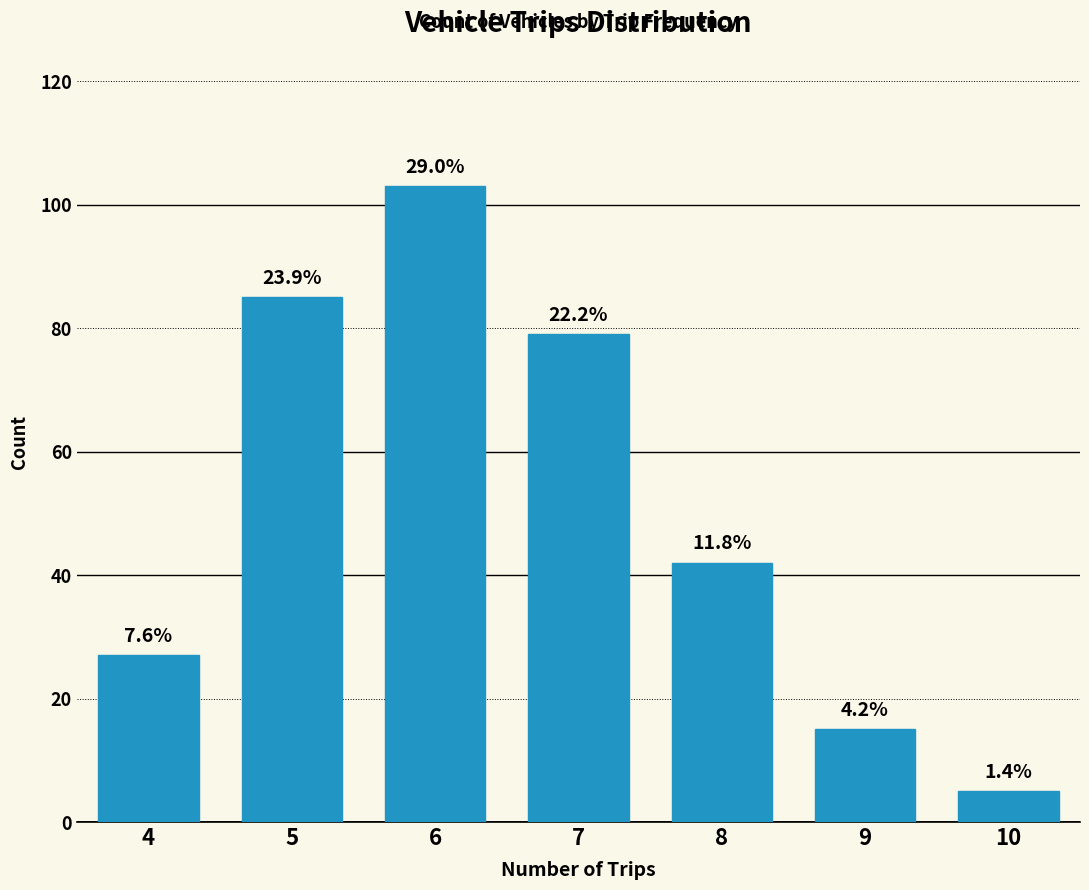

Does the chart contain any negative values?

No